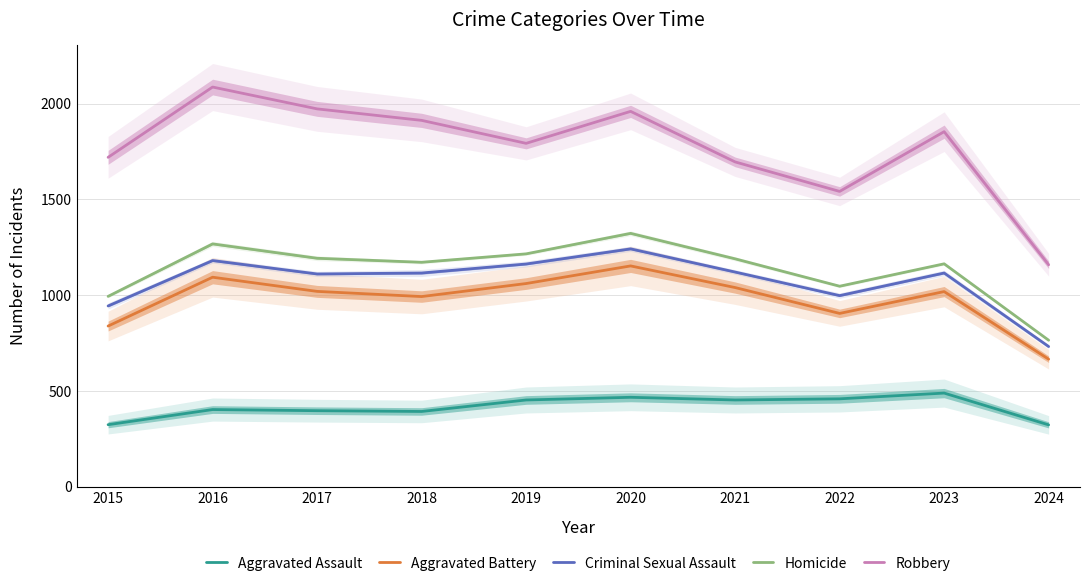

The Homicide series shows 1171 at 2018. True or false?

True